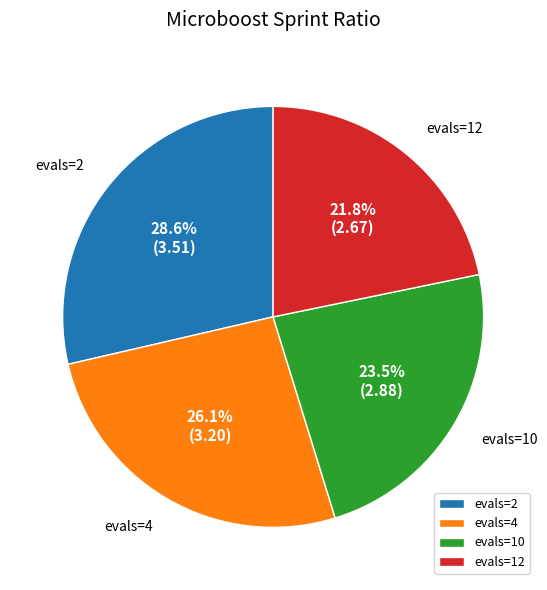

Is it true that evals=12 is 12% of the pie?

False